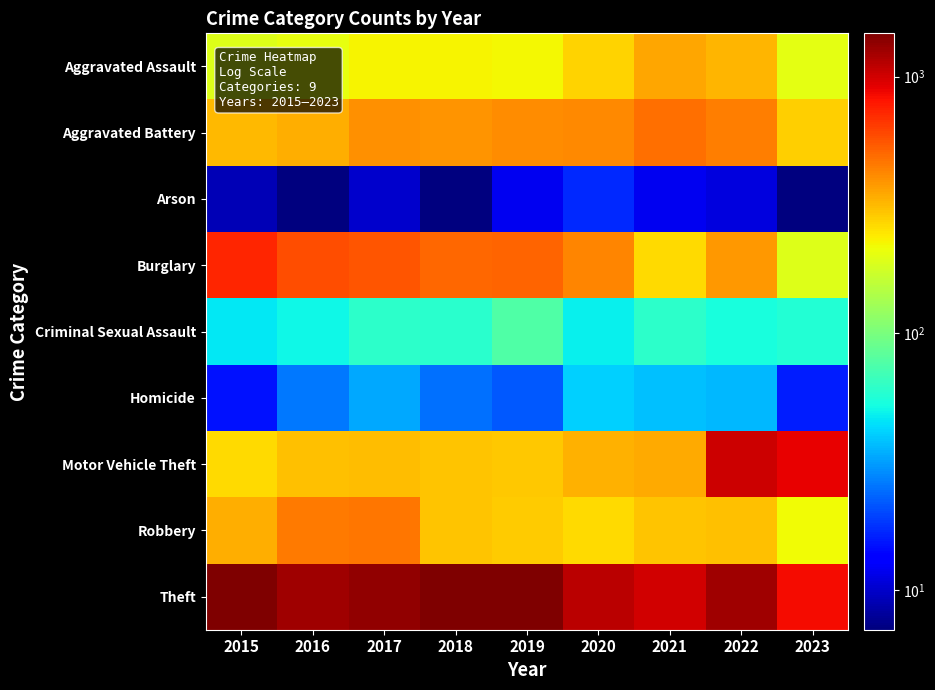

What is the difference between the highest and lowest values at 2021?

986